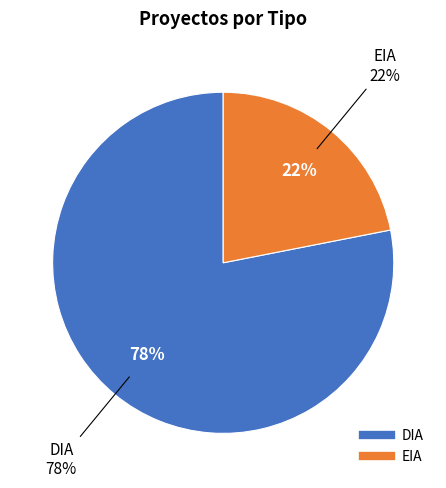

Rank the categories by value from highest to lowest.

DIA, EIA